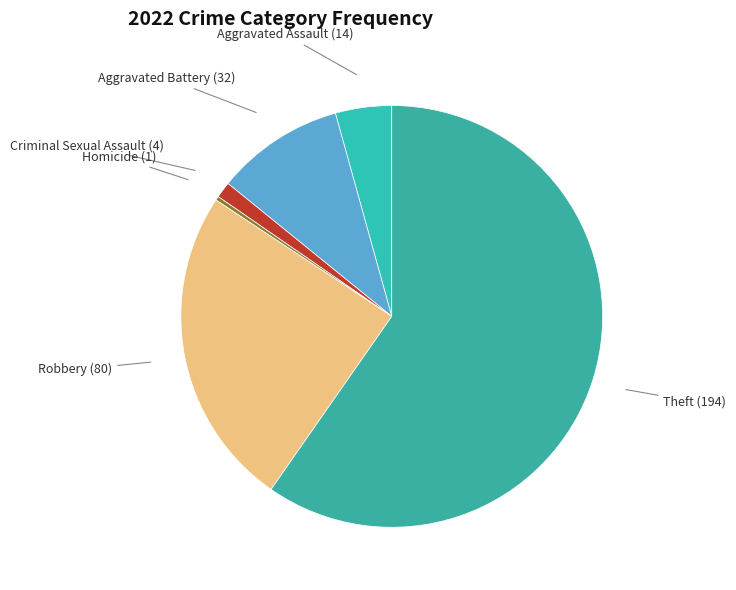

Approximately how many times larger is the value at Homicide compared to Aggravated Assault?

0.1